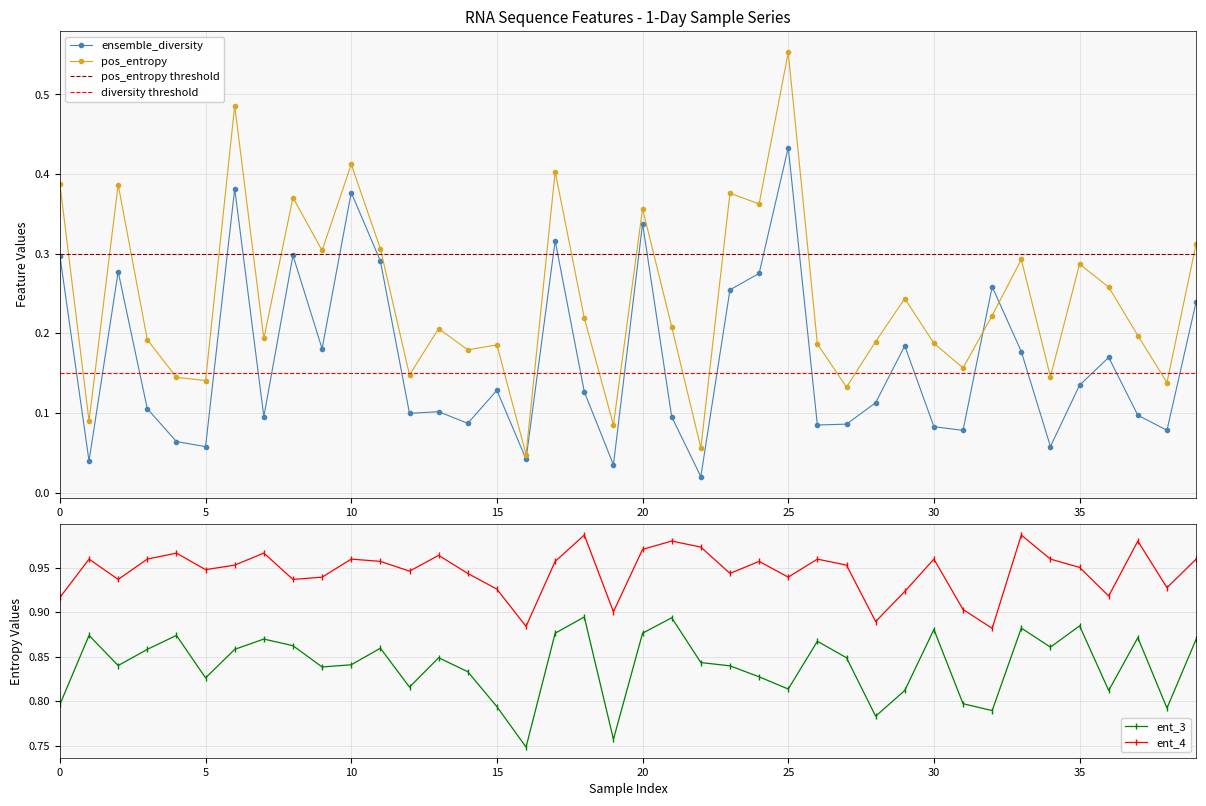

How many lines are shown in the chart?

4